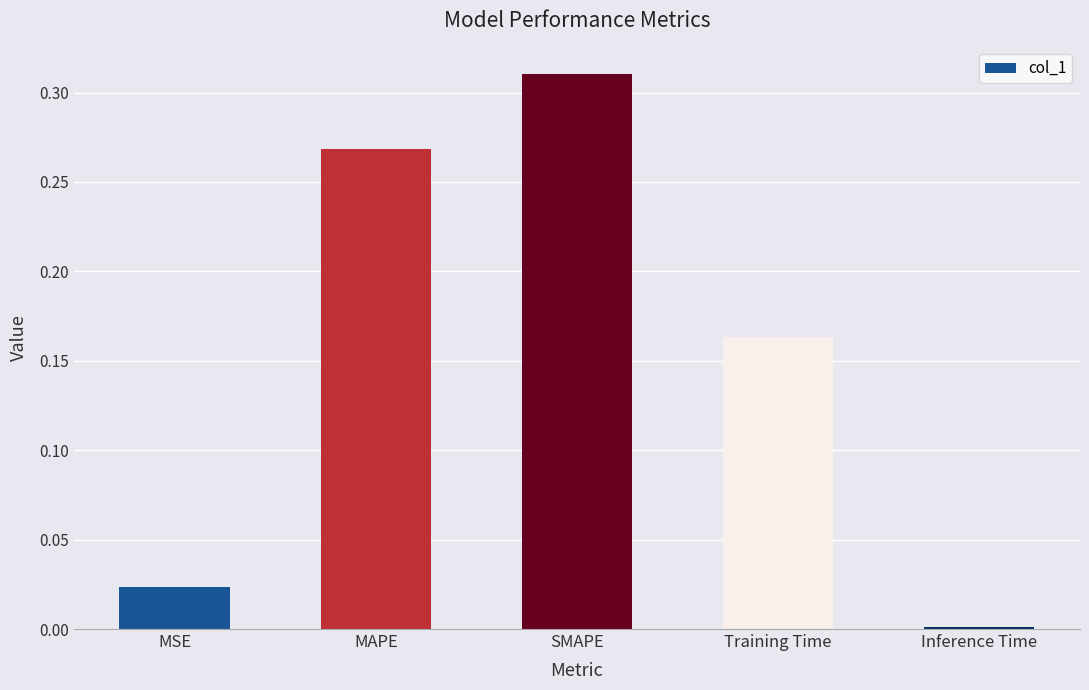

Count the number of categories in the chart.

5